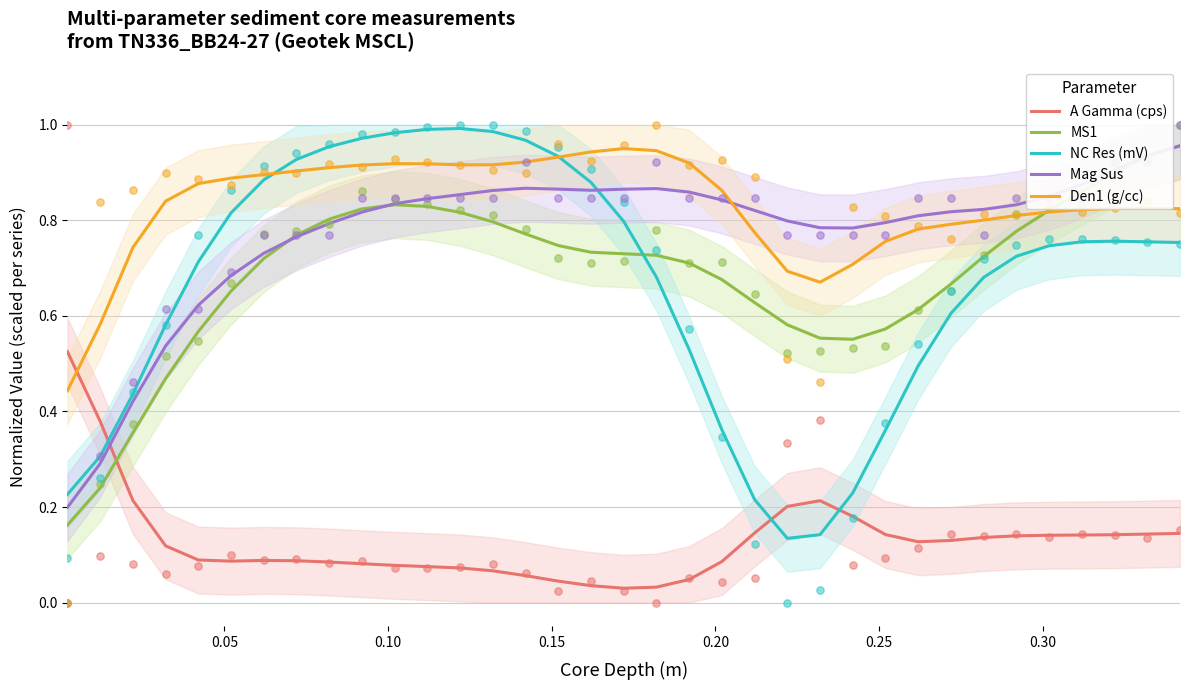

Which series reaches the minimum Y coordinate?

A Gamma (cps)